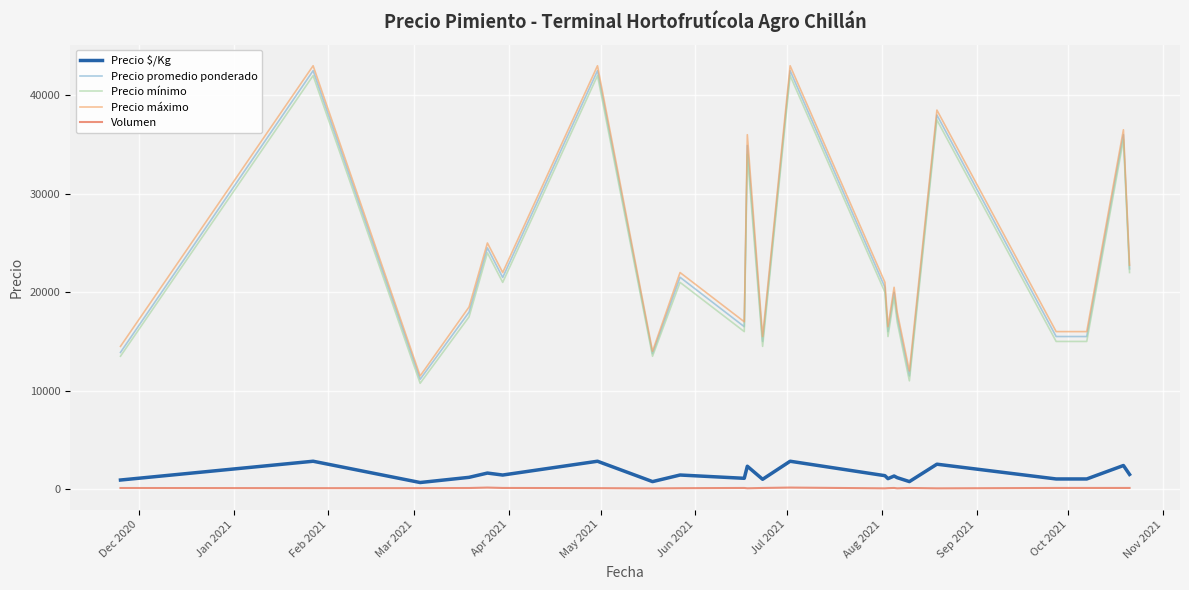

How many values in the Precio máximo series are below 20500?

11